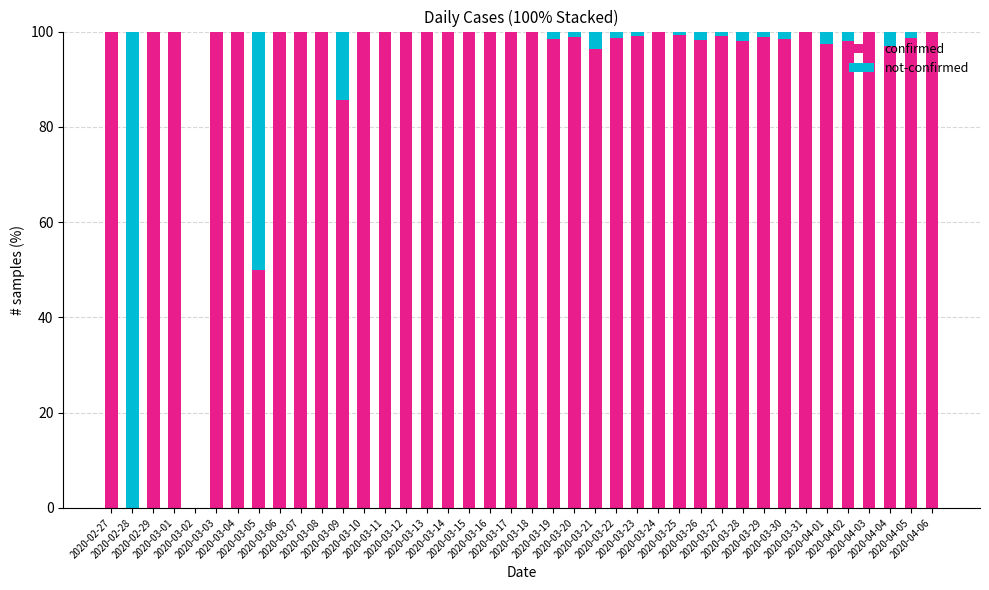

What is the sum of all confirmed values?

3710.1